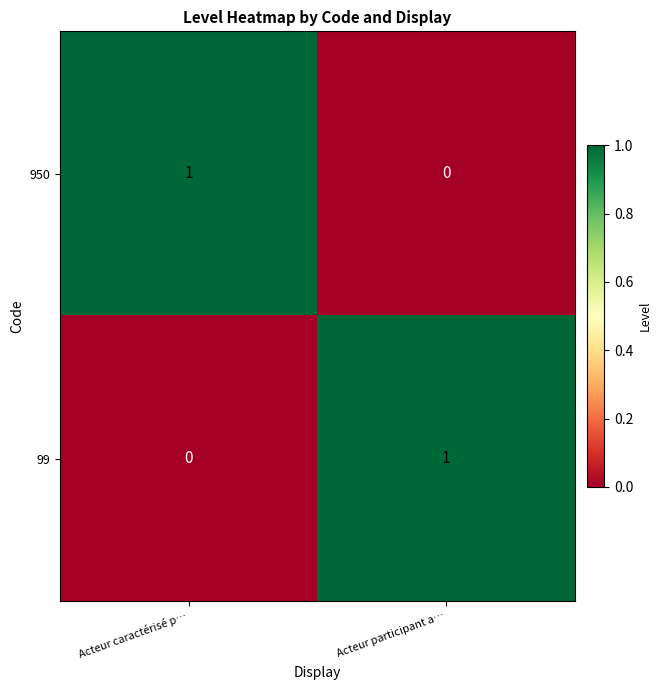

Reading right to left, extract all data points from this chart.

950: Acteur participant a…=0	Acteur caractérisé p…=1
99: Acteur participant a…=1	Acteur caractérisé p…=0